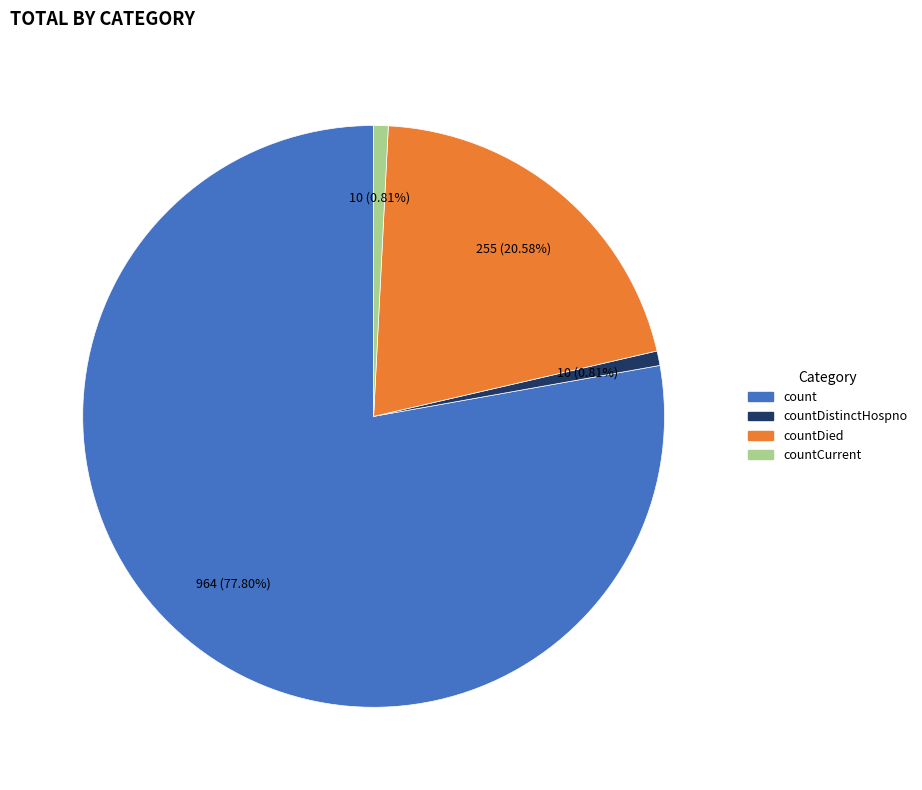

Is there a majority slice in this chart?

Yes